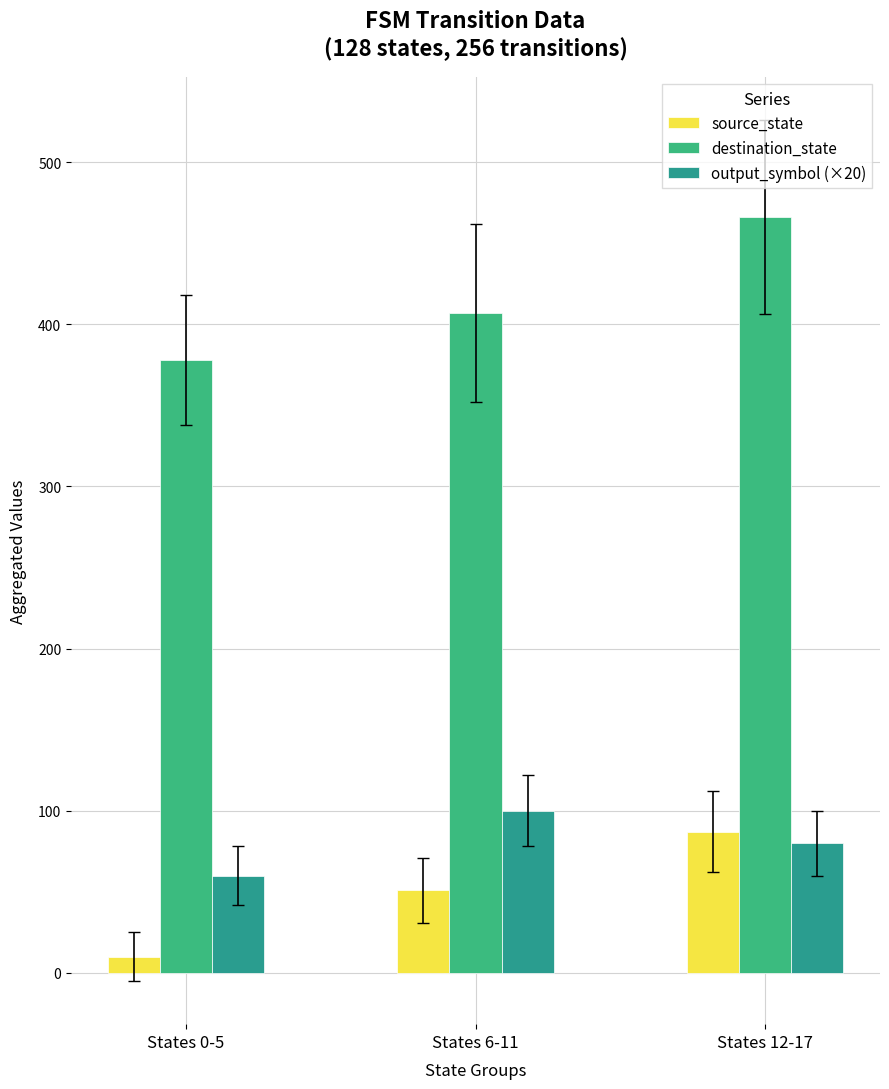

What is the label of the 3rd bar from the right?

States 0-5